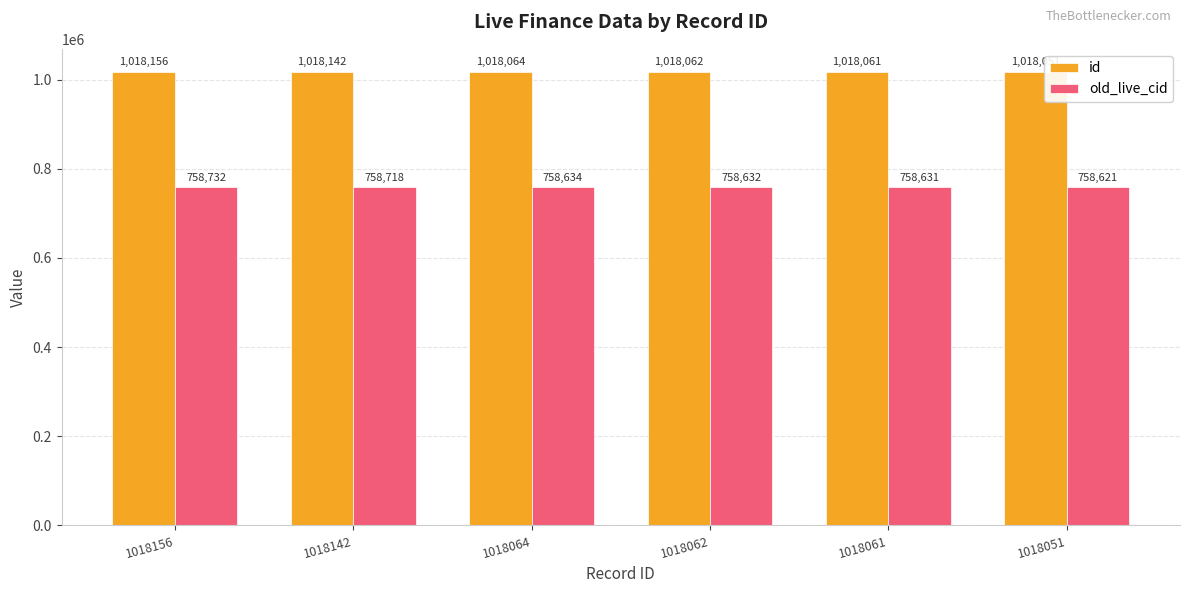

What is the spread (max minus min) of values at 1018051?

259430